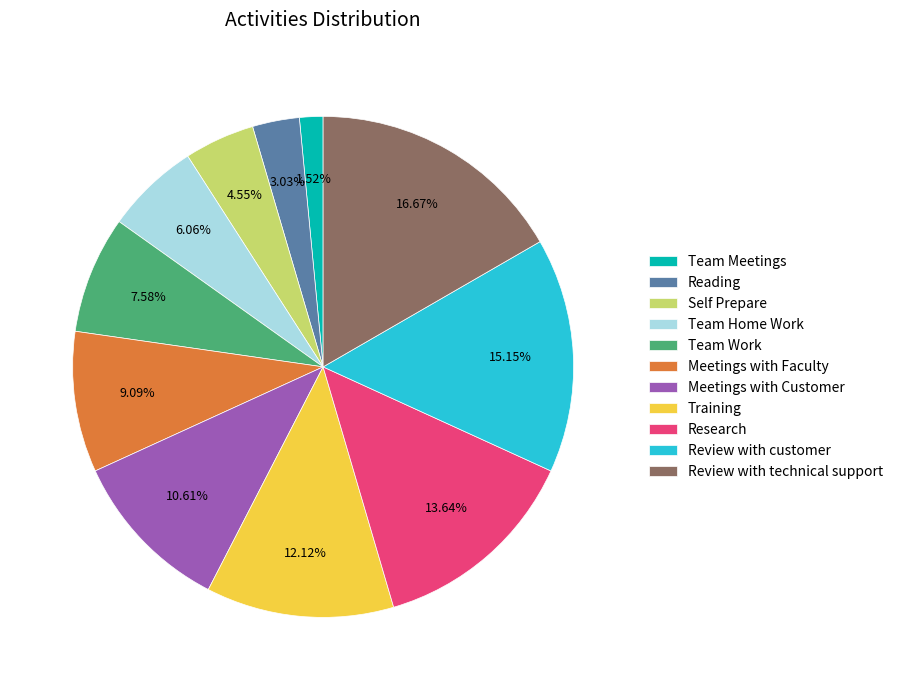

The Training slice represents 23% of the pie. True or false?

False